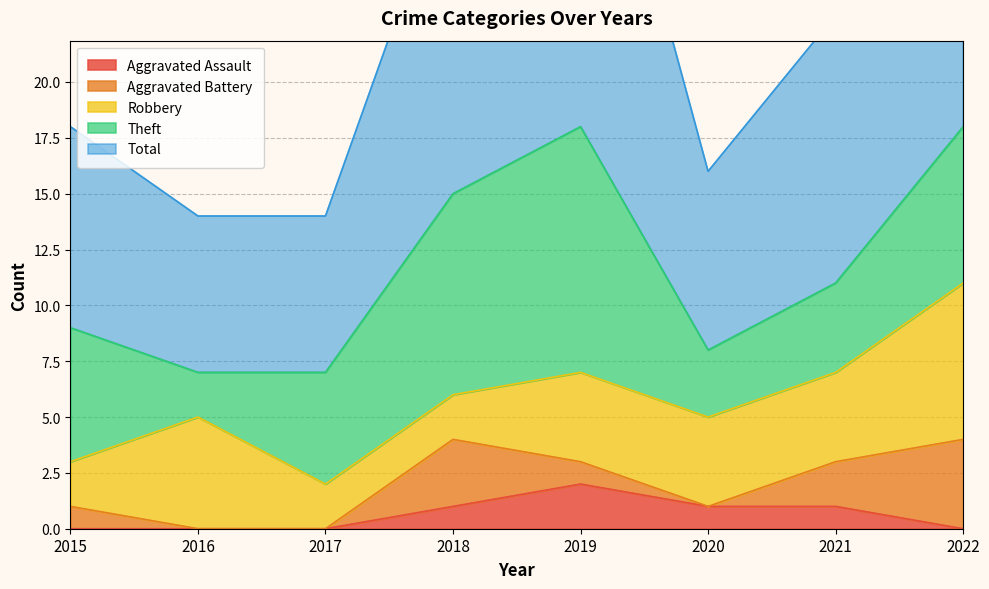

Read the Theft value at 2021.

4